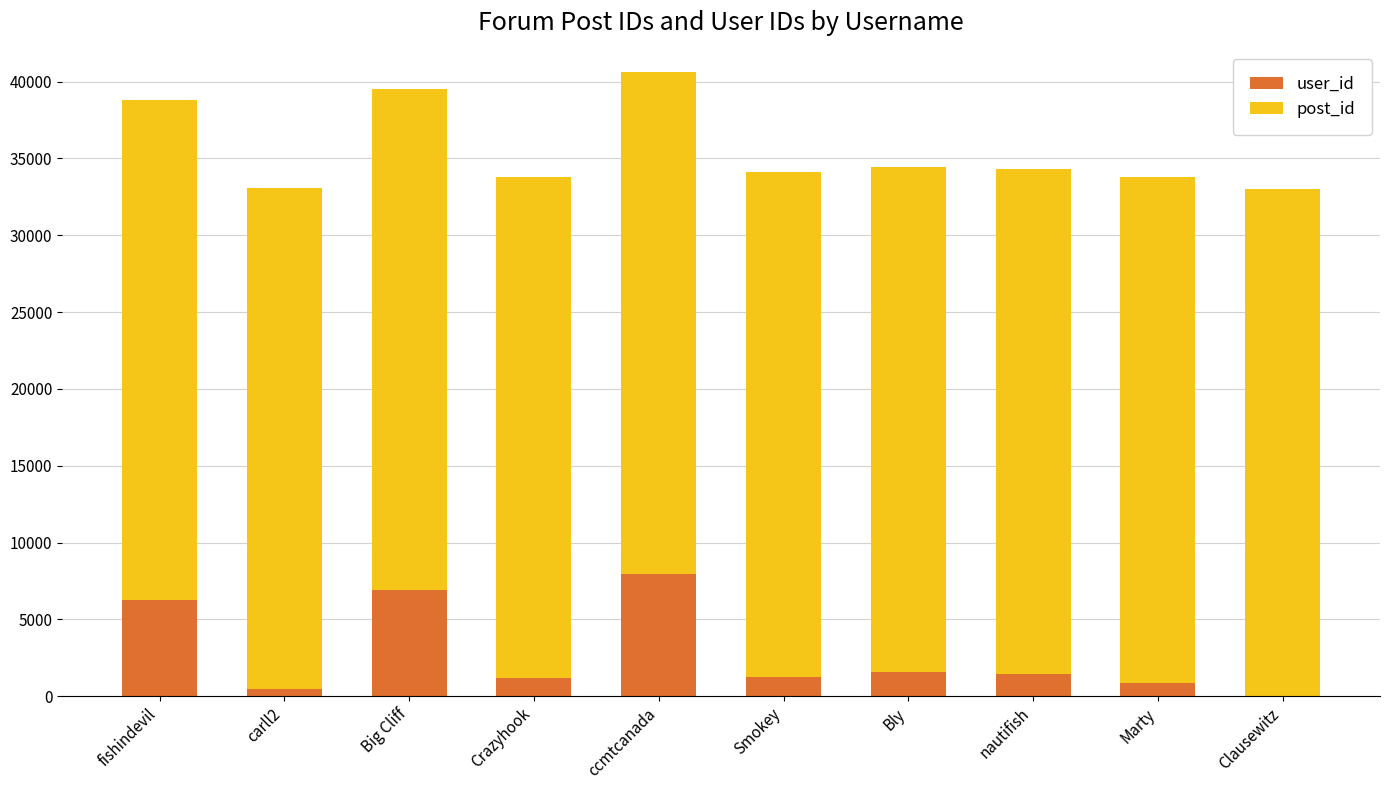

Which category has the highest value in the user_id series?

ccmtcanada